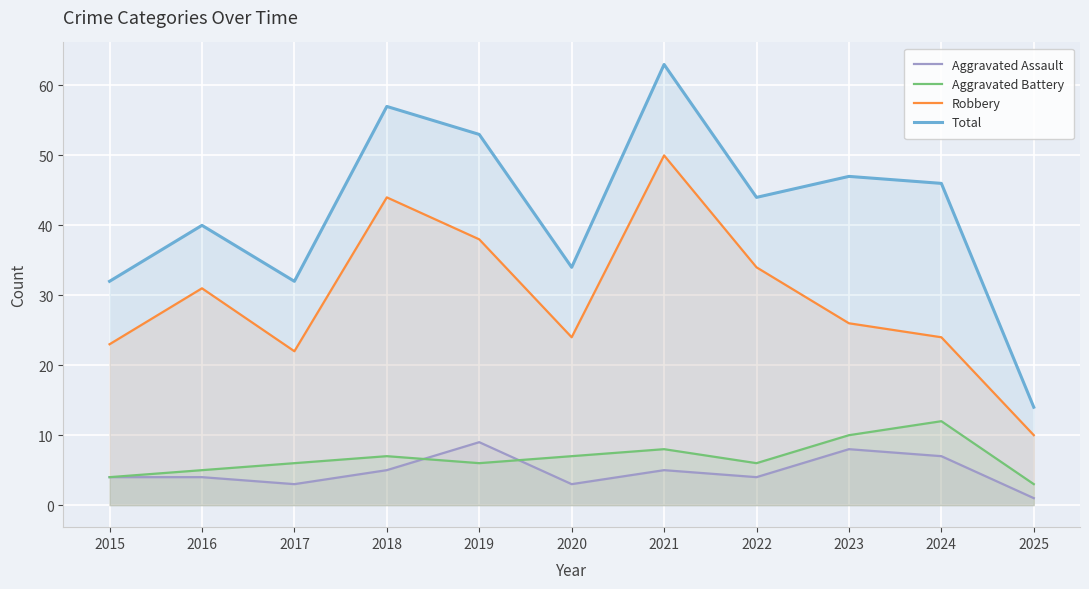

How many lines are shown in the chart?

4